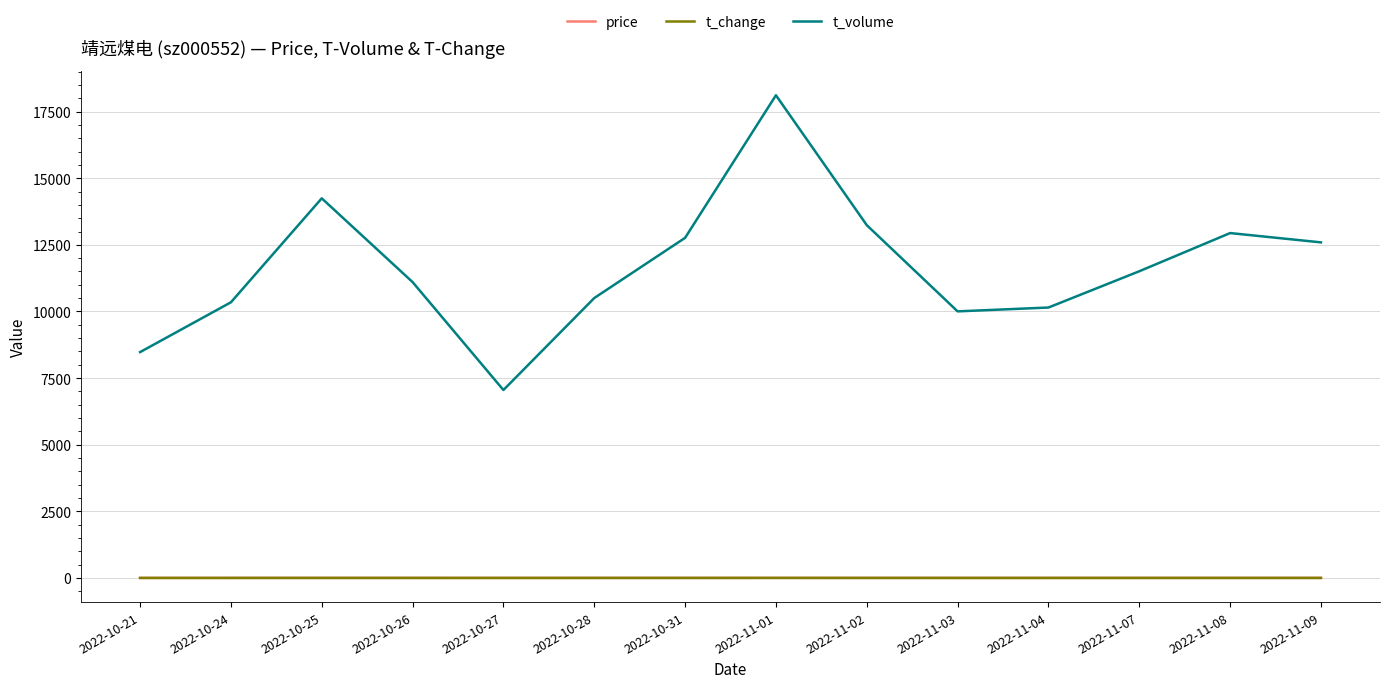

Where does the t_change series first go above 1?

2022-10-21